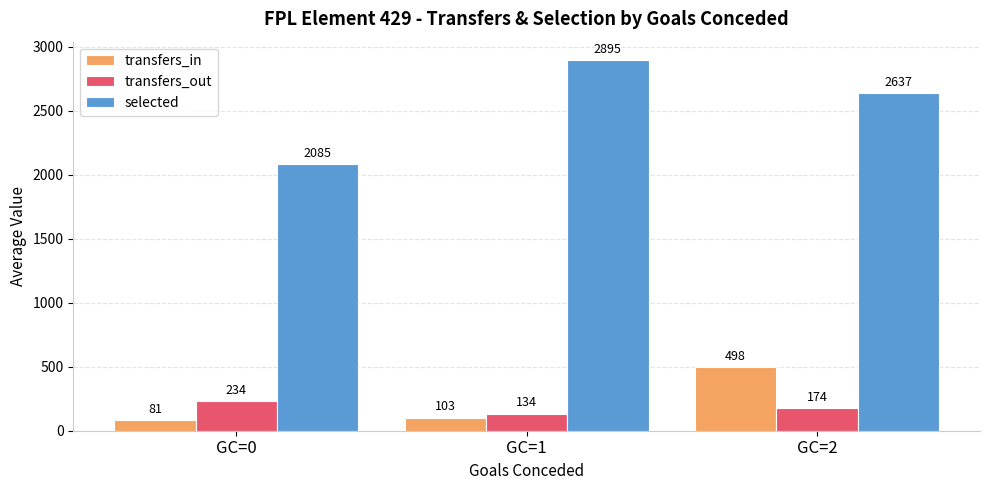

What is the value of the selected bar at the 2nd from the left?

2895.0